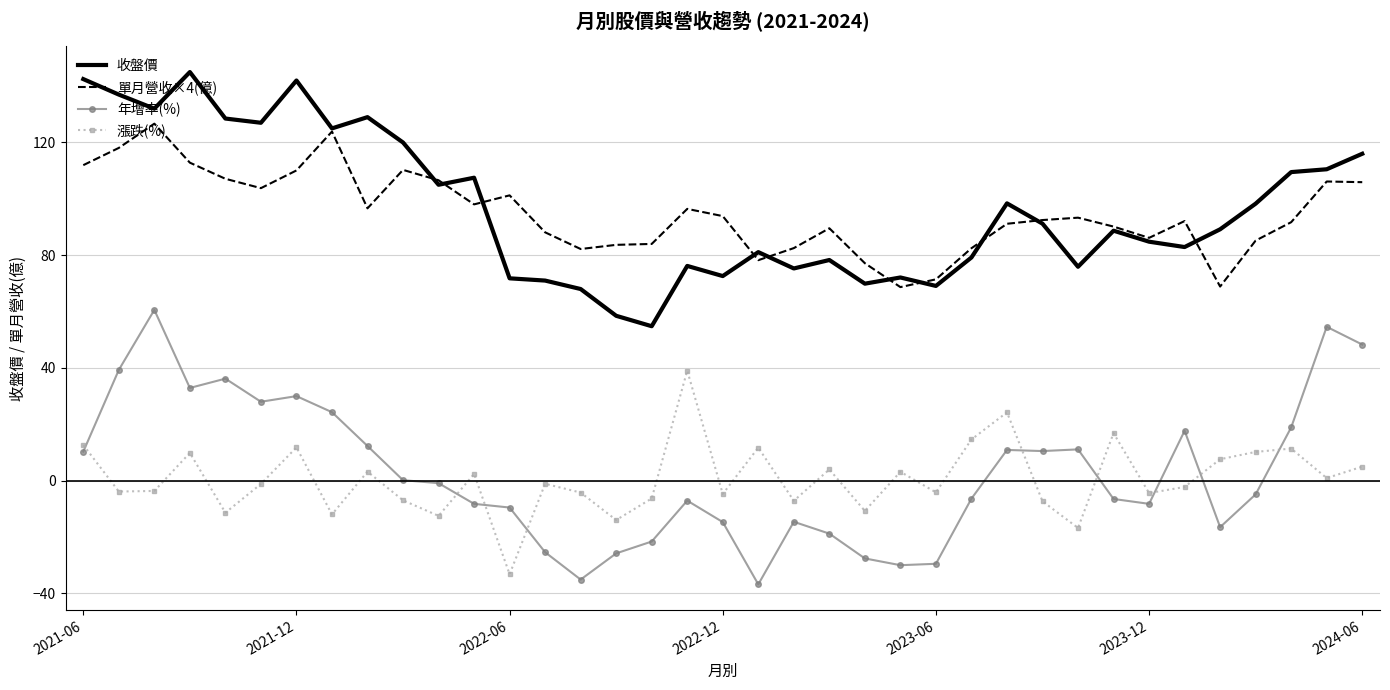

Which series has the widest spread of values?

年增率(%)